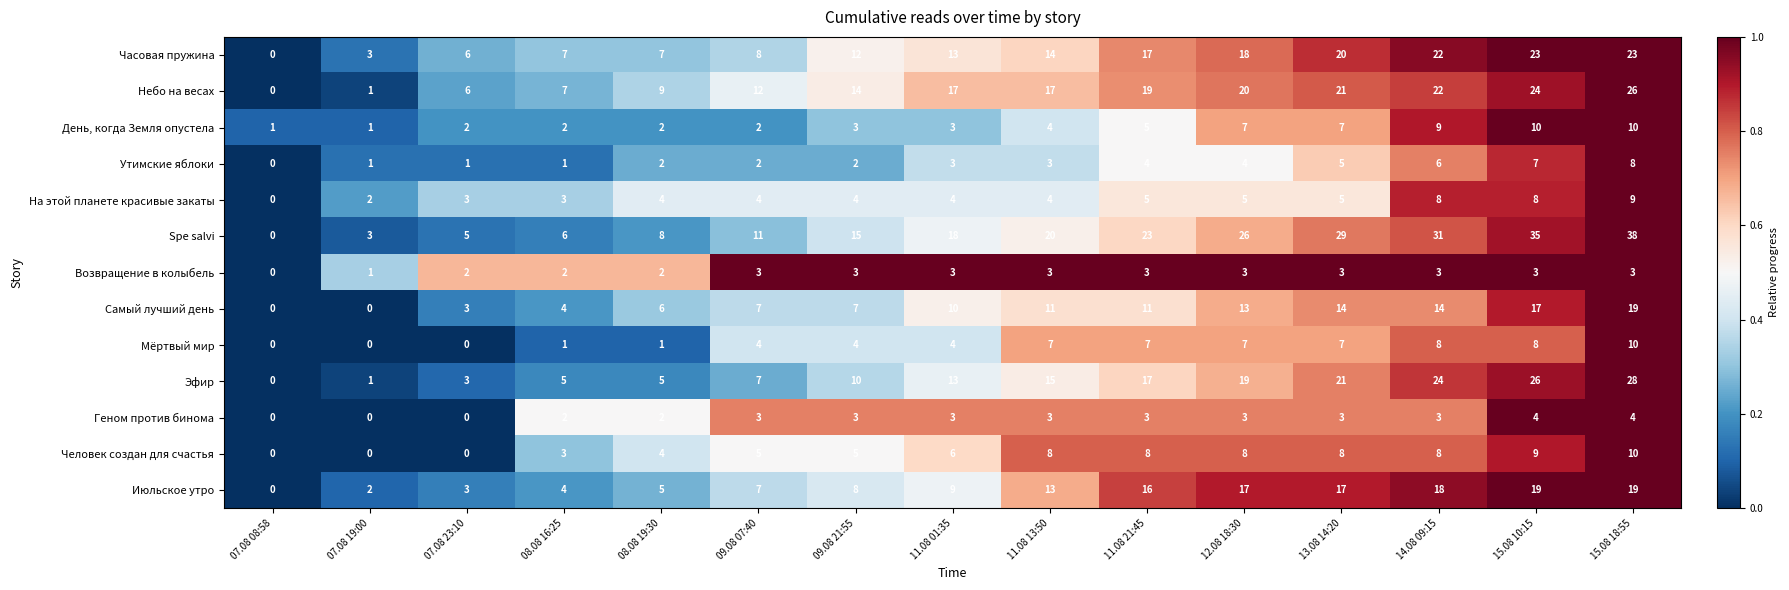

At which category is the sum across all series the highest?

15.08 18:55